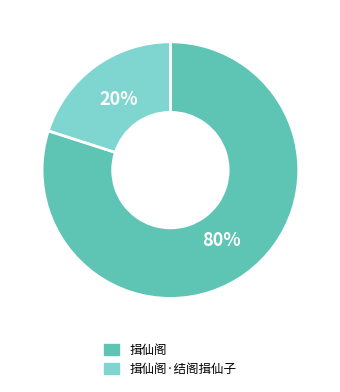

Count the number of slices in the pie.

2